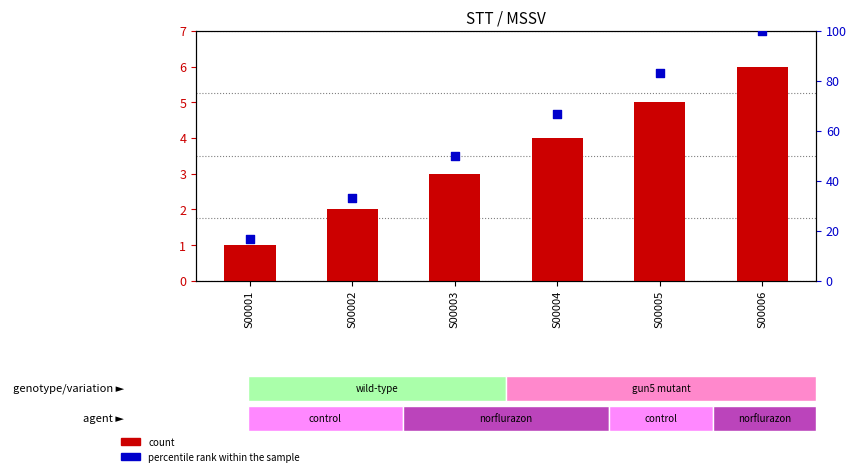

At which category is the sum across all series the highest?

S00006